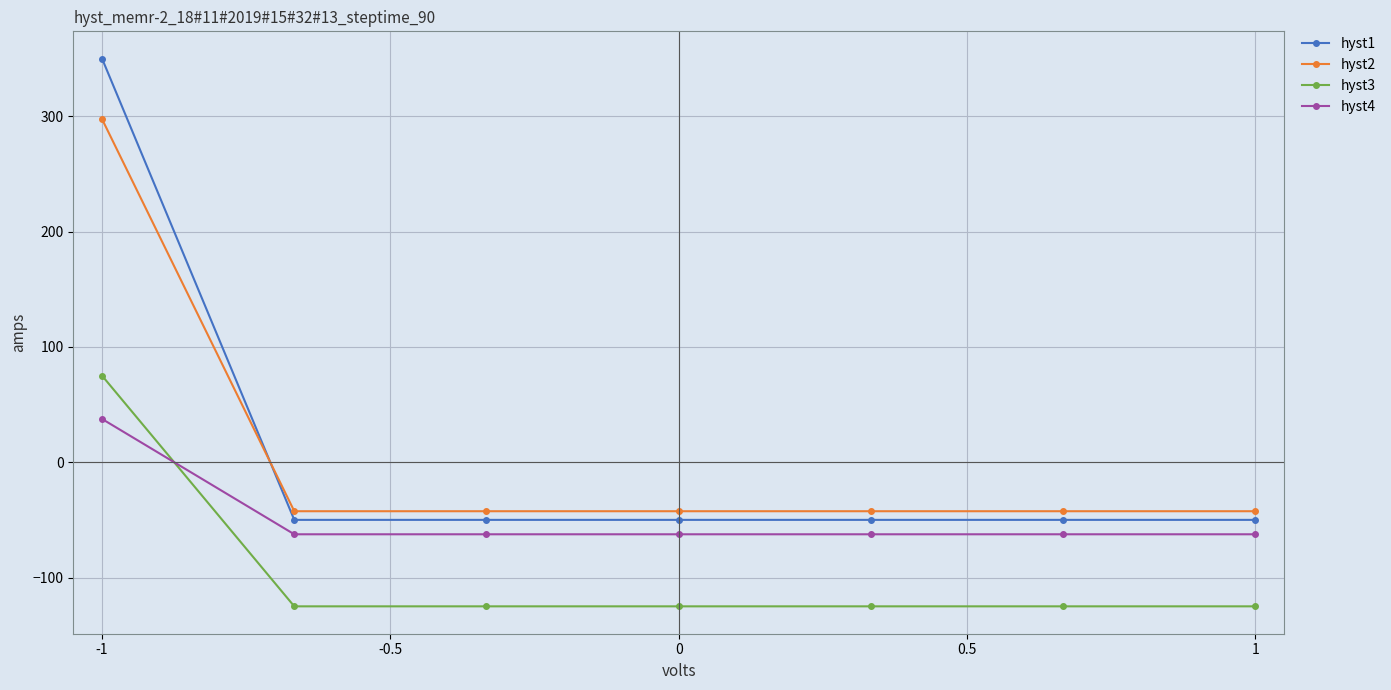

True or false: hyst3 and hyst1 cross at least once.

False